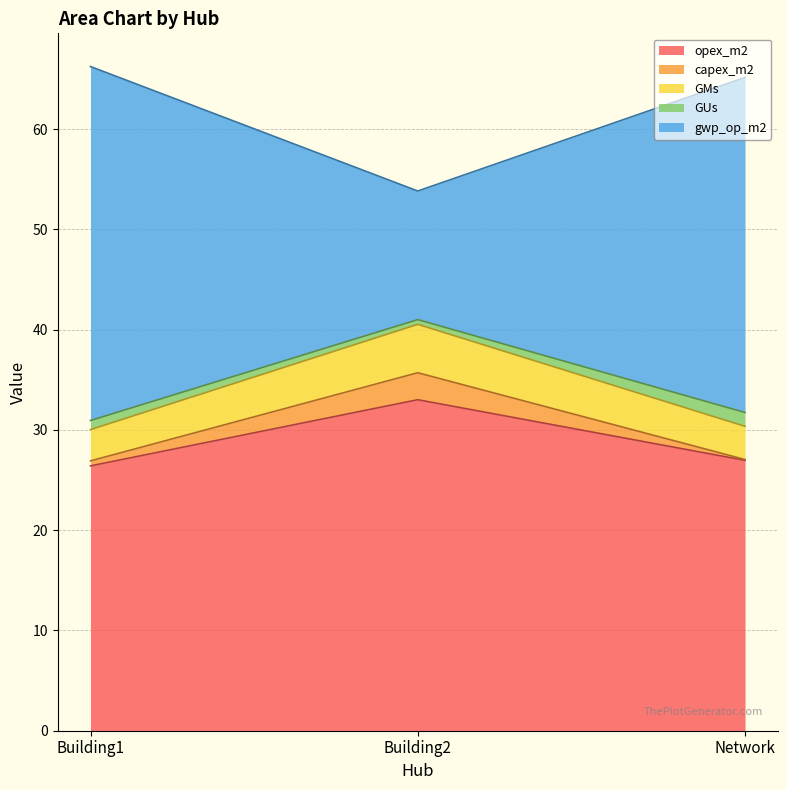

Does the chart have visible grid lines?

Yes